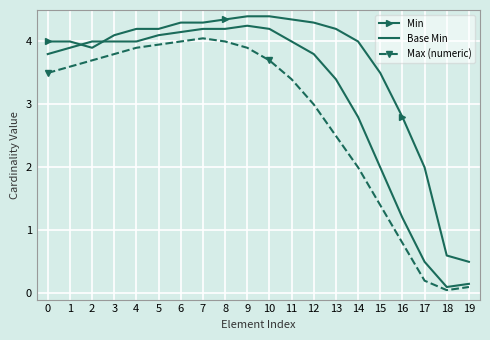

How many series are shown in this chart?

3